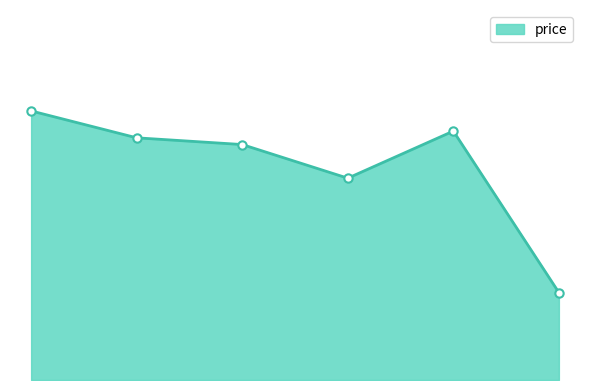

Does the chart display data point markers on the line(s)?

Yes